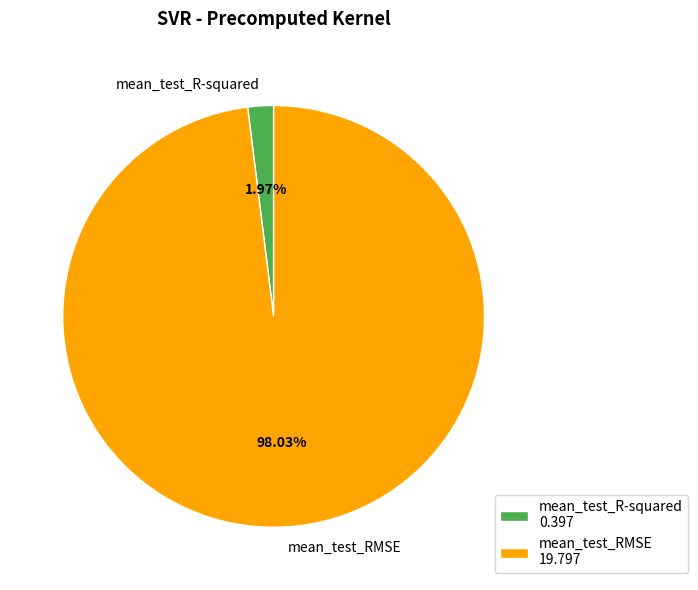

Which category accounts for the majority?

mean_test_RMSE